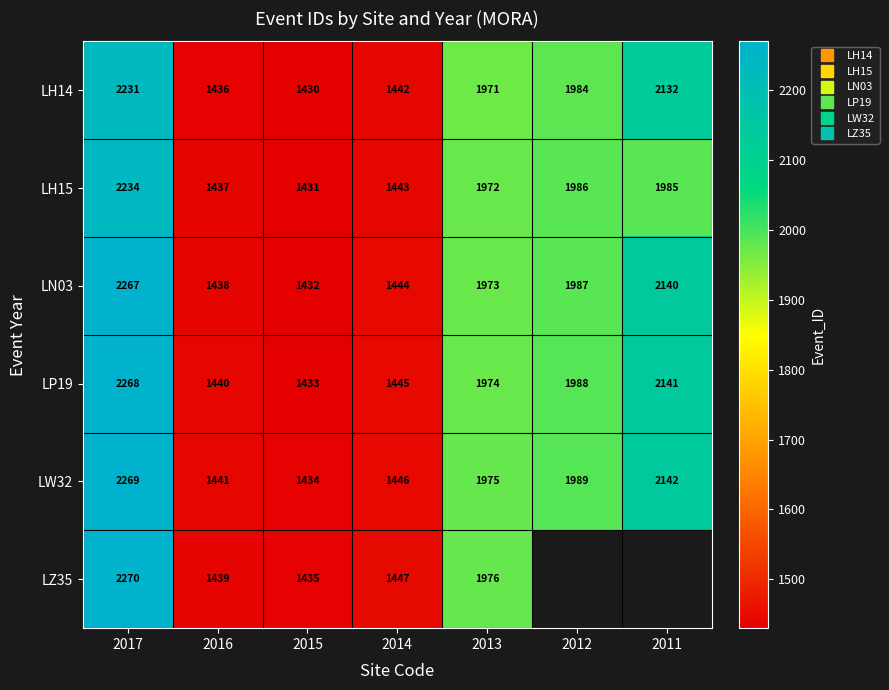

How many data points in LW32 are above 1975?

3